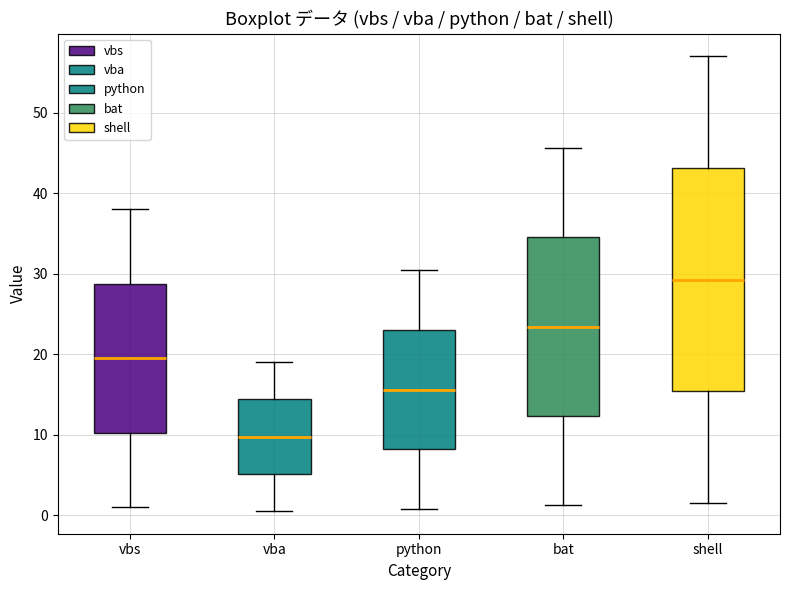

Reading left to right, transcribe this box plot: for each box, give where its median line is, the range the box spans, and where its two whiskers end, as read against the y-axis. The values are not printed on the chart, so give them approximately, as read against the axis.

vbs: median 20, box 10 to 29, whiskers 1 to 38
vba: median 10, box 5 to 14, whiskers 1 to 19
python: median 16, box 8 to 23, whiskers 1 to 30
bat: median 23, box 12 to 35, whiskers 1 to 46
shell: median 29, box 15 to 43, whiskers 2 to 57